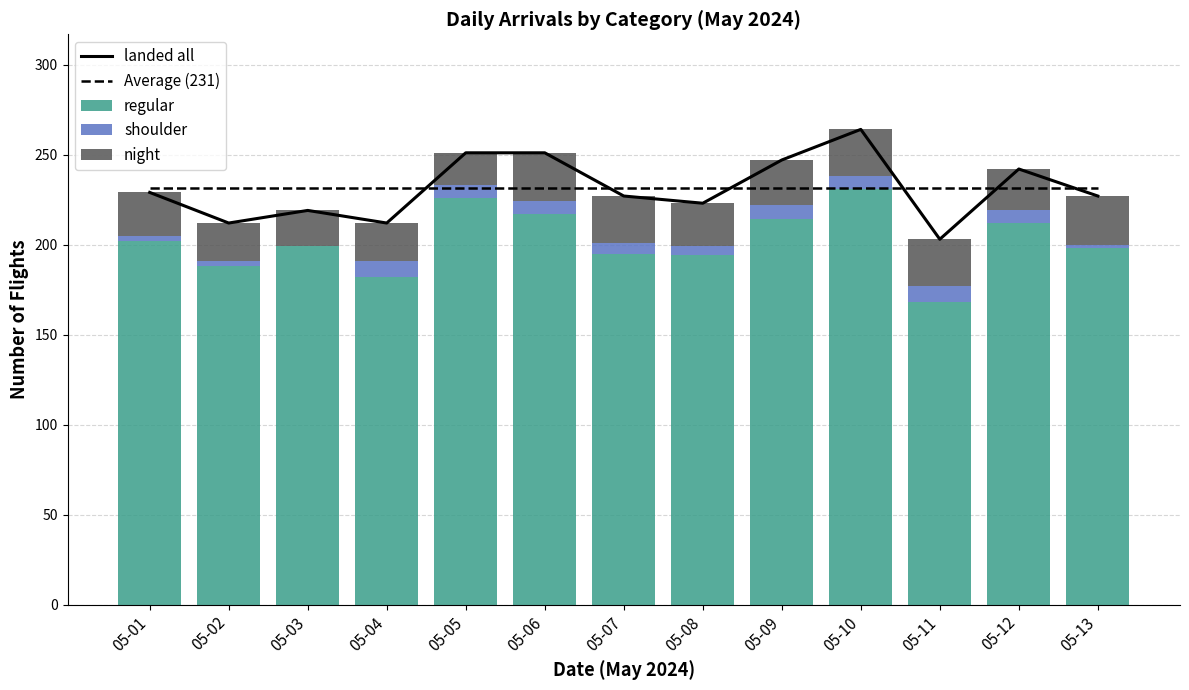

What is the value of the night bar at the 2nd from the left?

21